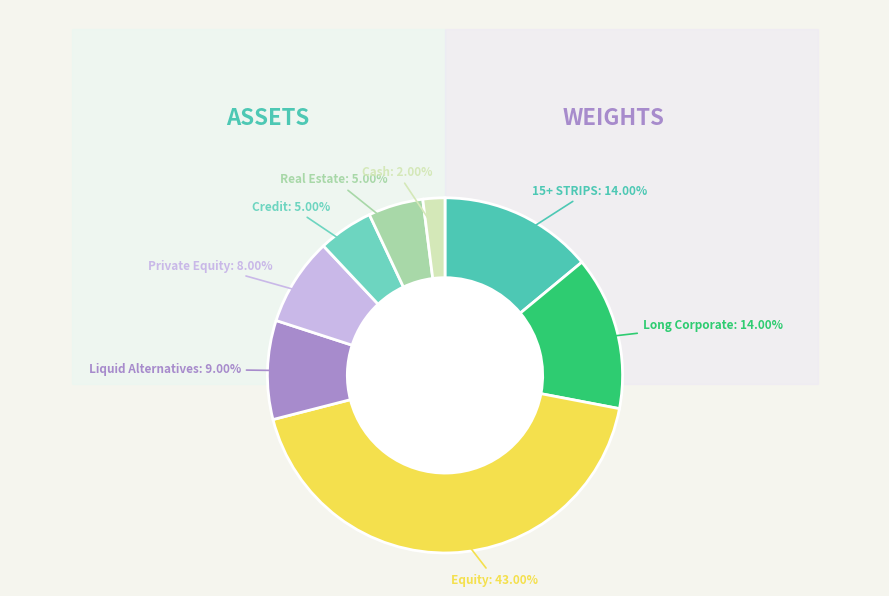

Is it true that Equity is 56% of the pie?

False